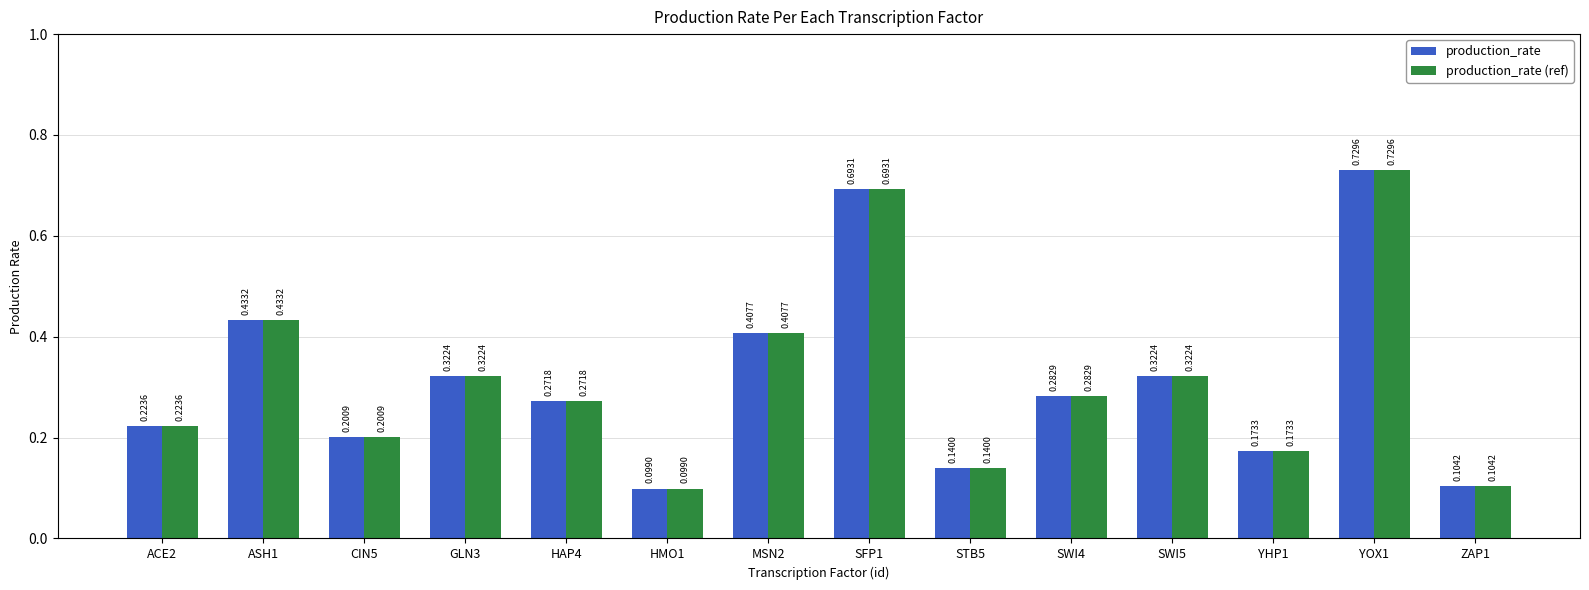

What is the difference between the second highest and second lowest values in the production_rate series?

0.6